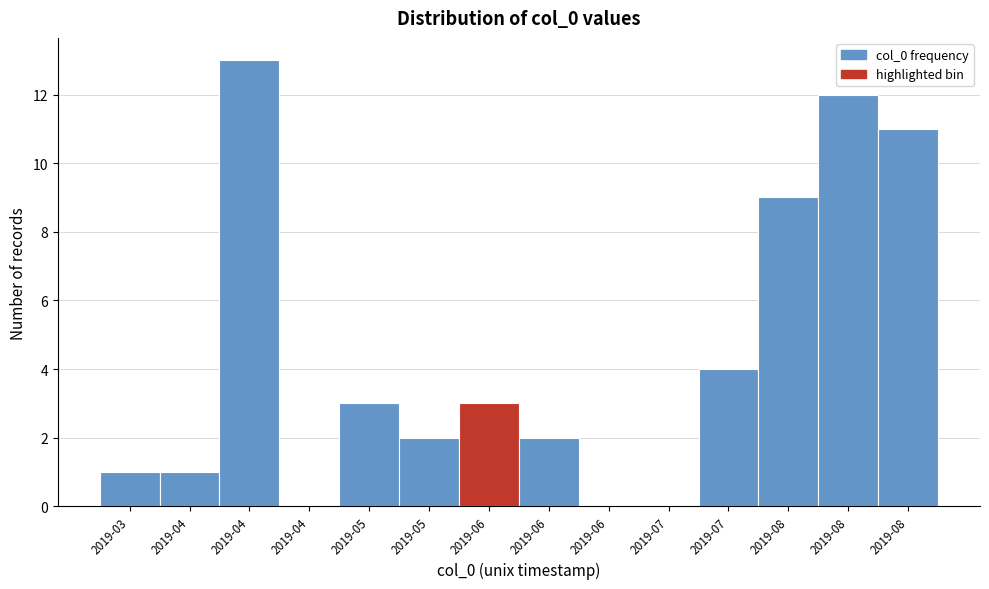

How many distinct data groups are displayed?

1